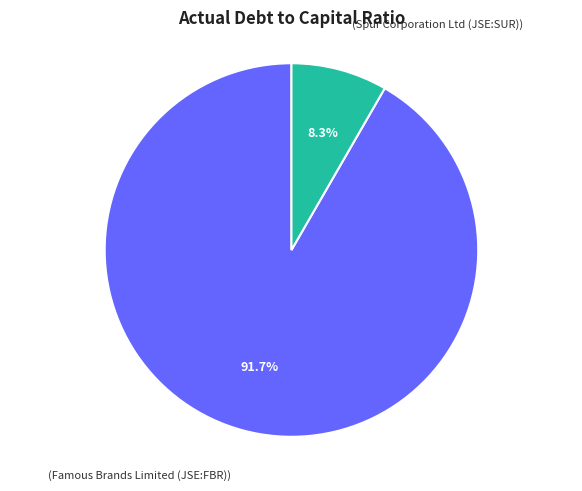

Count the number of slices in the pie.

2